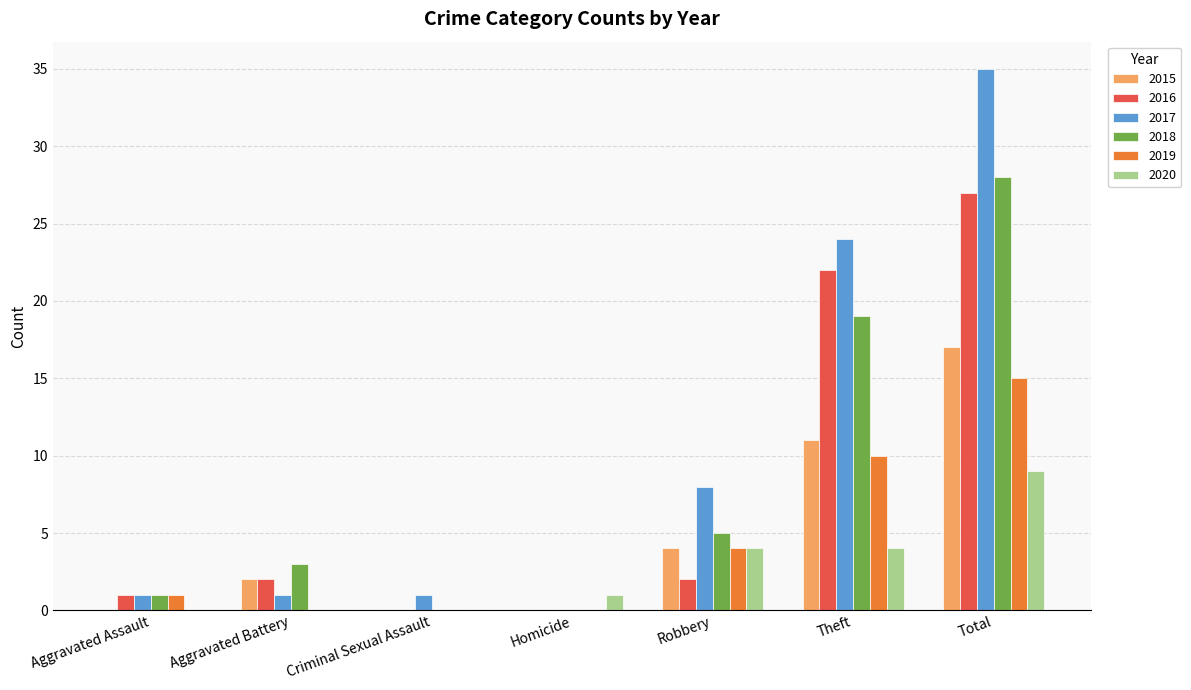

What is the maximum value shown in the chart?

35